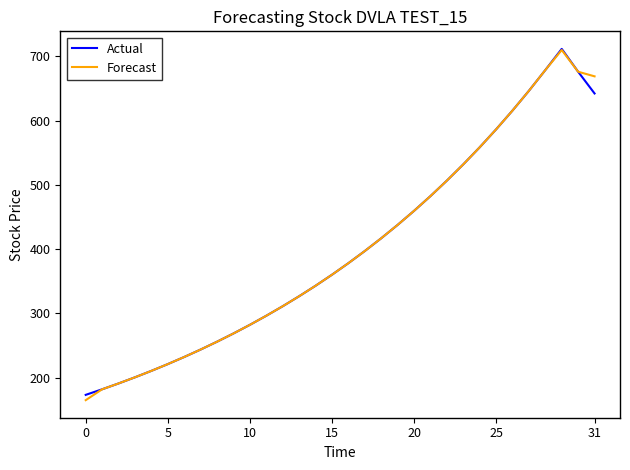

How many interior local peaks does the Forecast series have?

1